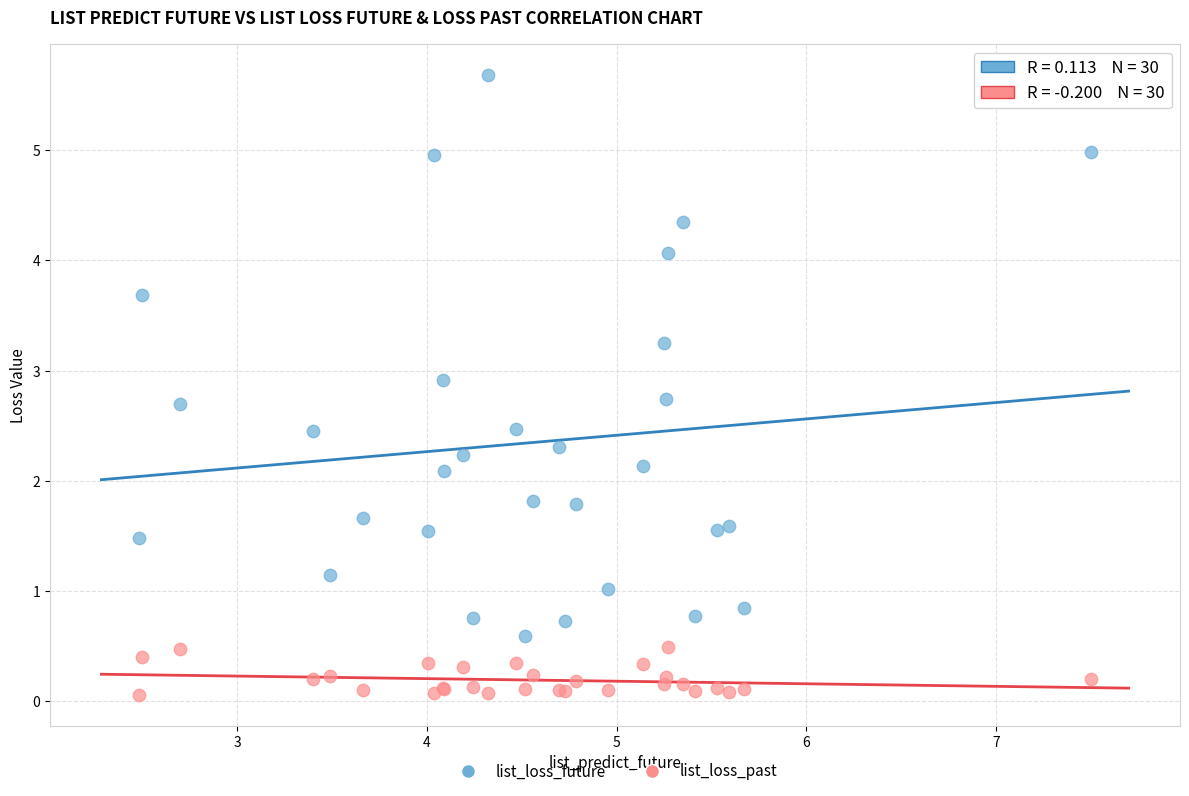

What are all the series names shown in the legend?

list_loss_future, list_loss_past